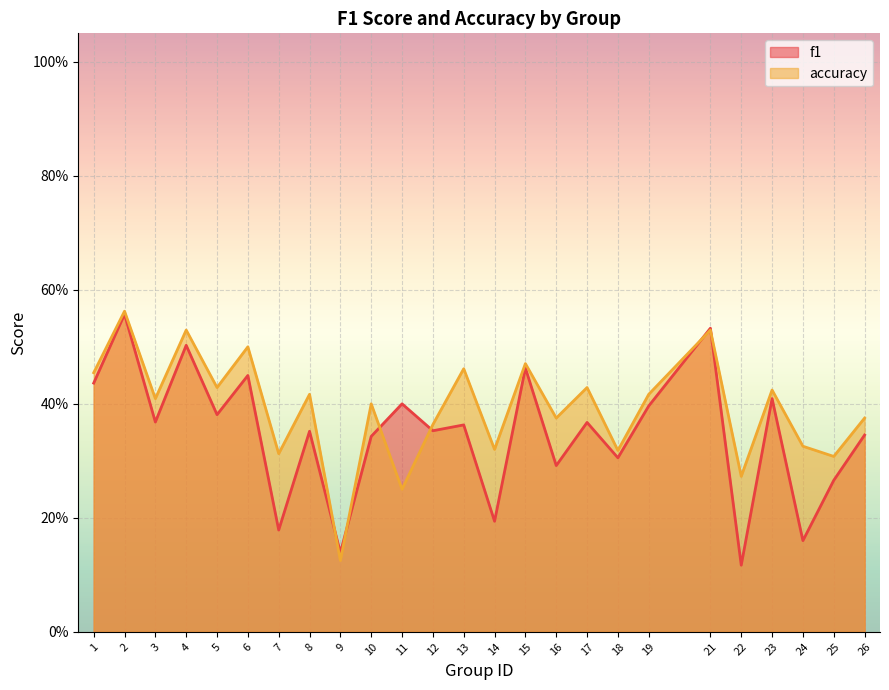

Rank the series at 6 from highest to lowest value.

accuracy, f1